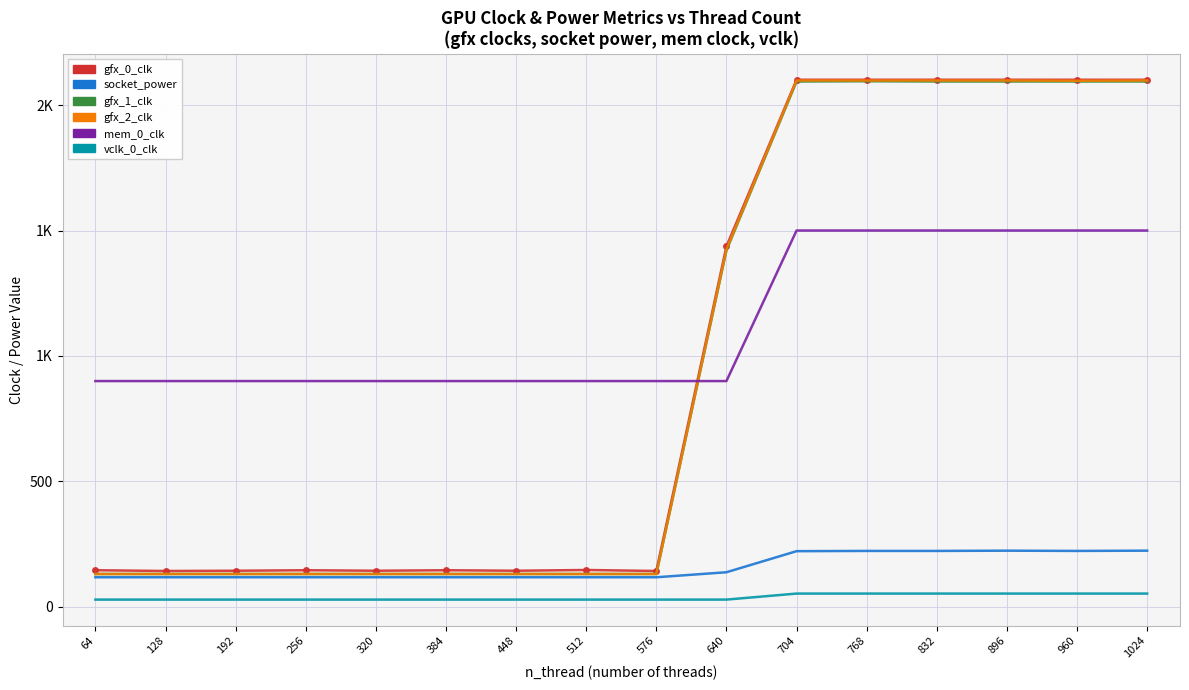

What are all the series names shown in the legend?

gfx_0_clk, socket_power, gfx_1_clk, gfx_2_clk, mem_0_clk, vclk_0_clk